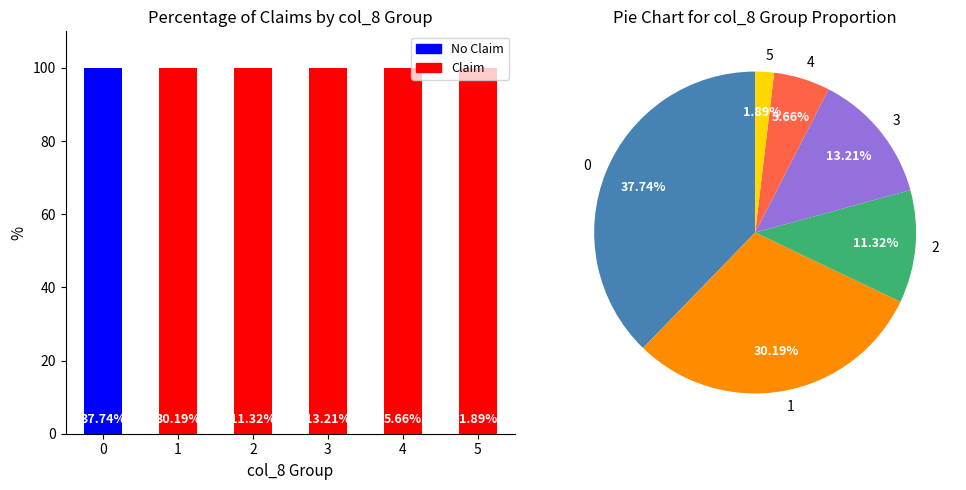

Is it true that Claim equals 100 at 2?

True